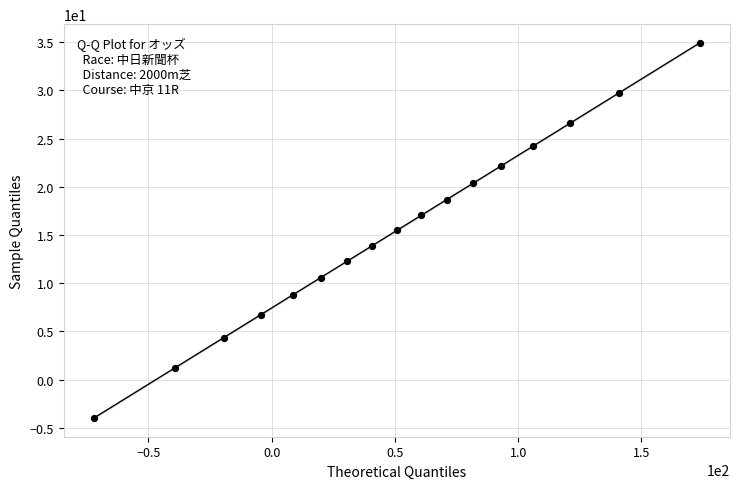

What is the range of X values (max minus min)?

245.7